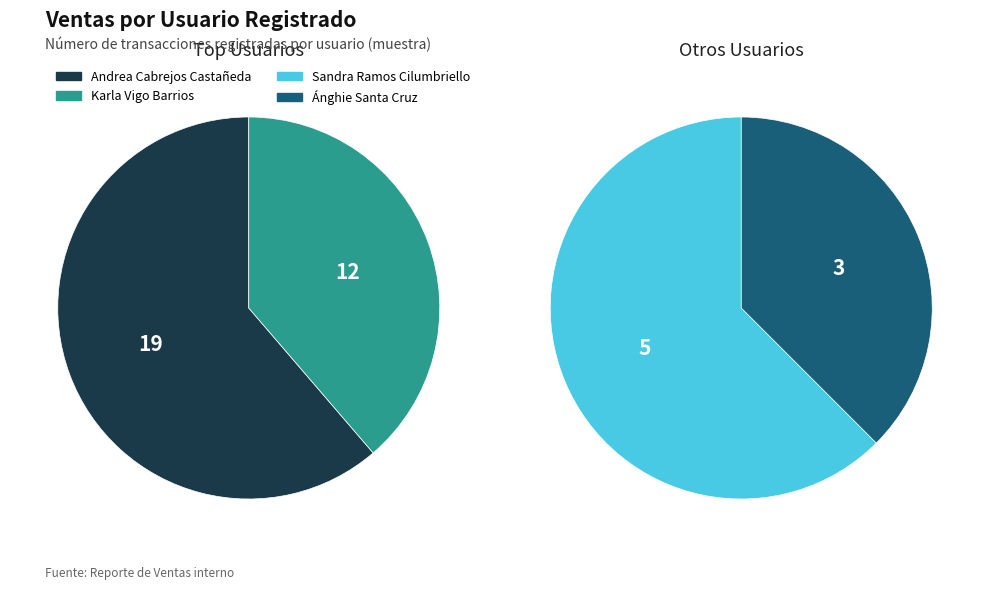

How many slices are in this pie chart?

4